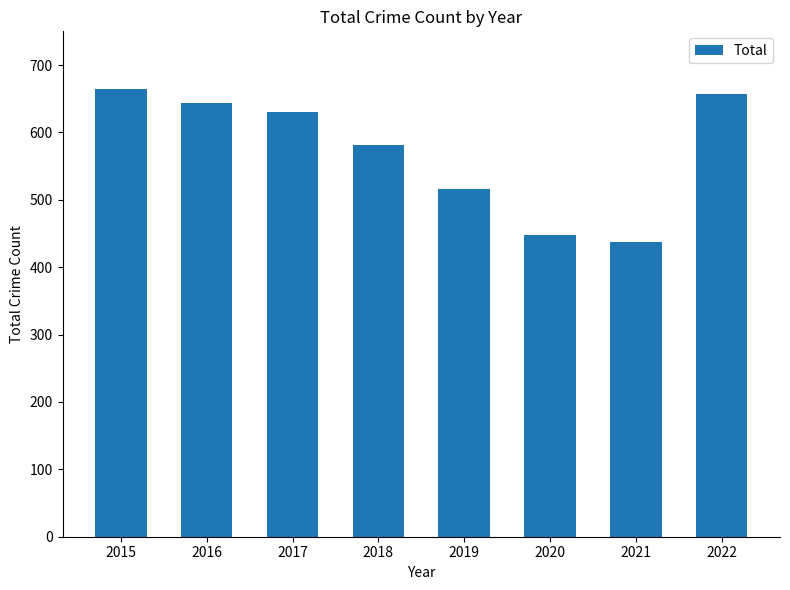

Reading left to right, transcribe all the data shown in this chart.

2015=665	2016=643	2017=630	2018=582	2019=516	2020=448	2021=437	2022=657